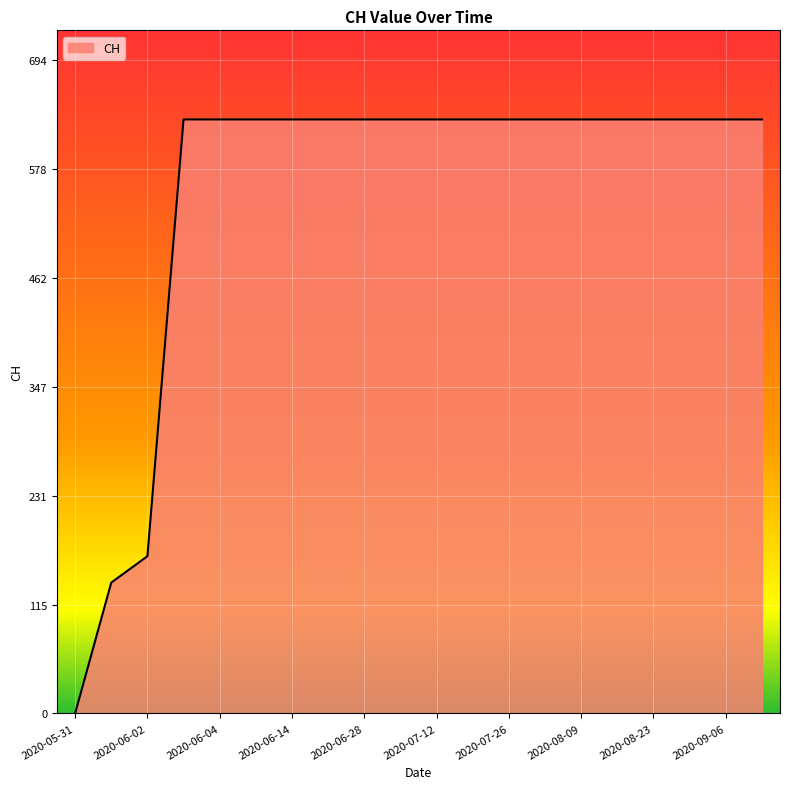

What is the difference between the maximum and minimum values?

631